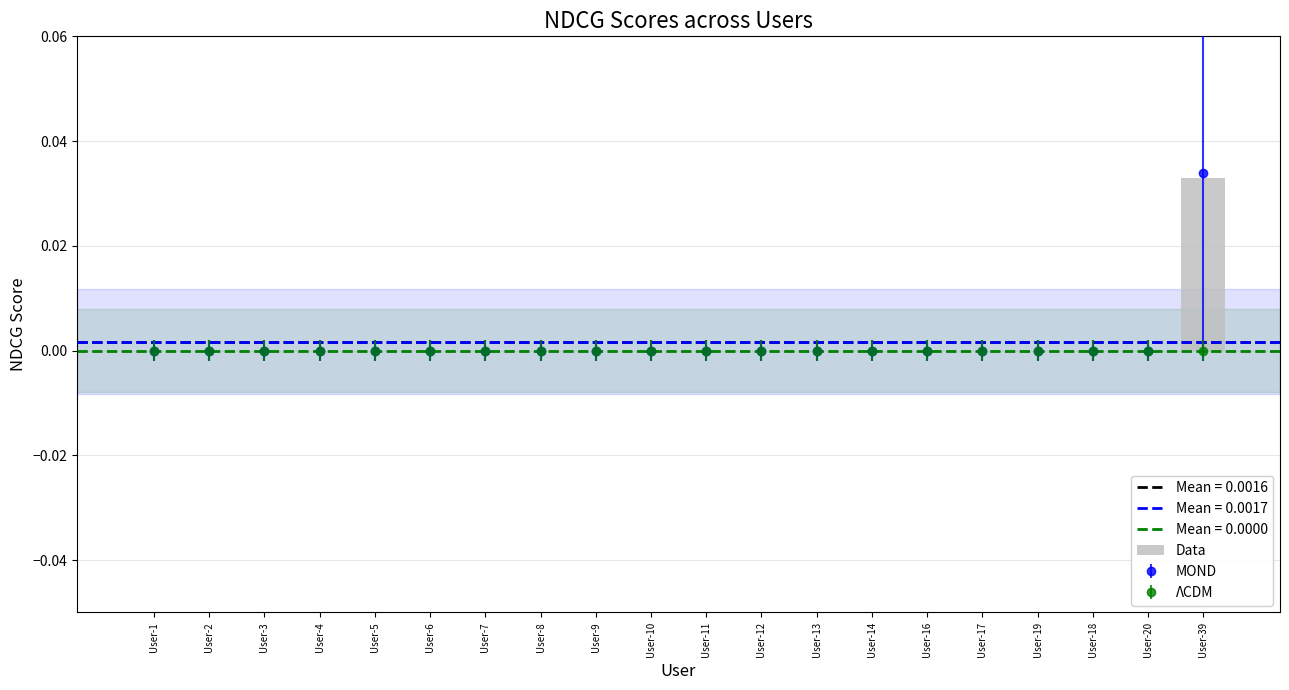

The value at User-13 is -0.0. True or false?

False